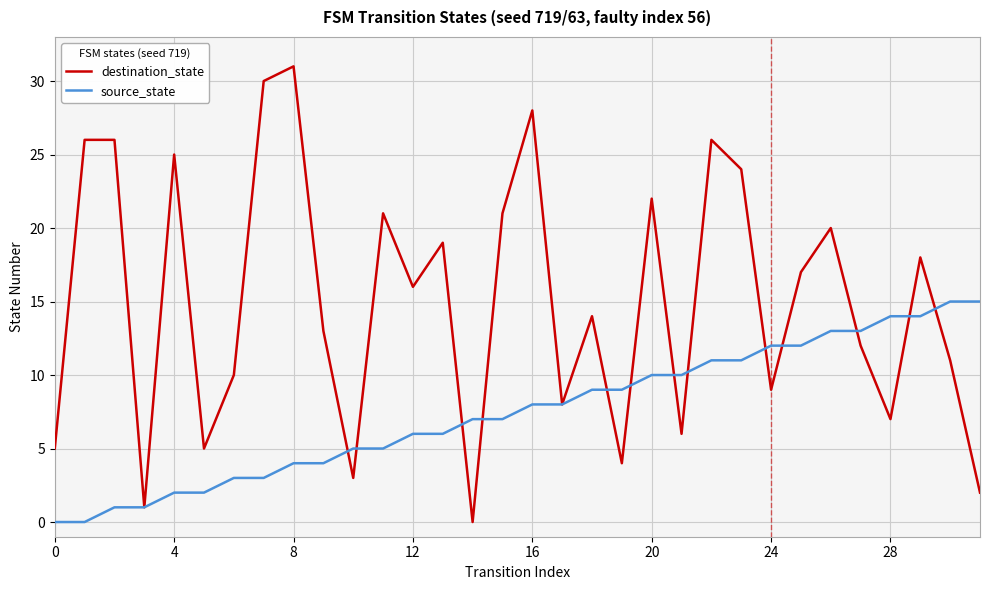

What is the maximum value for source_state?

15